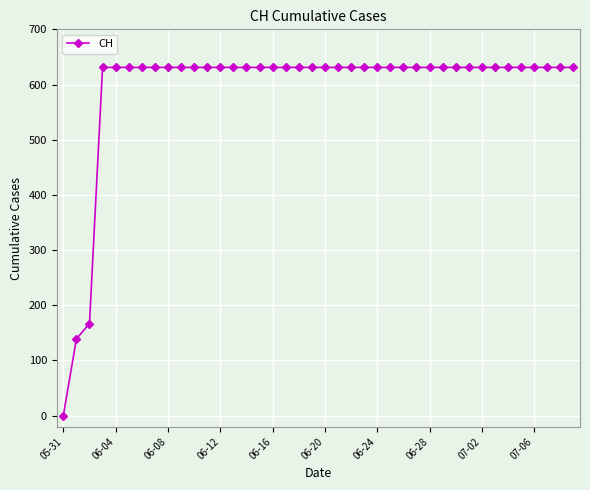

Count the number of data series in this chart.

1